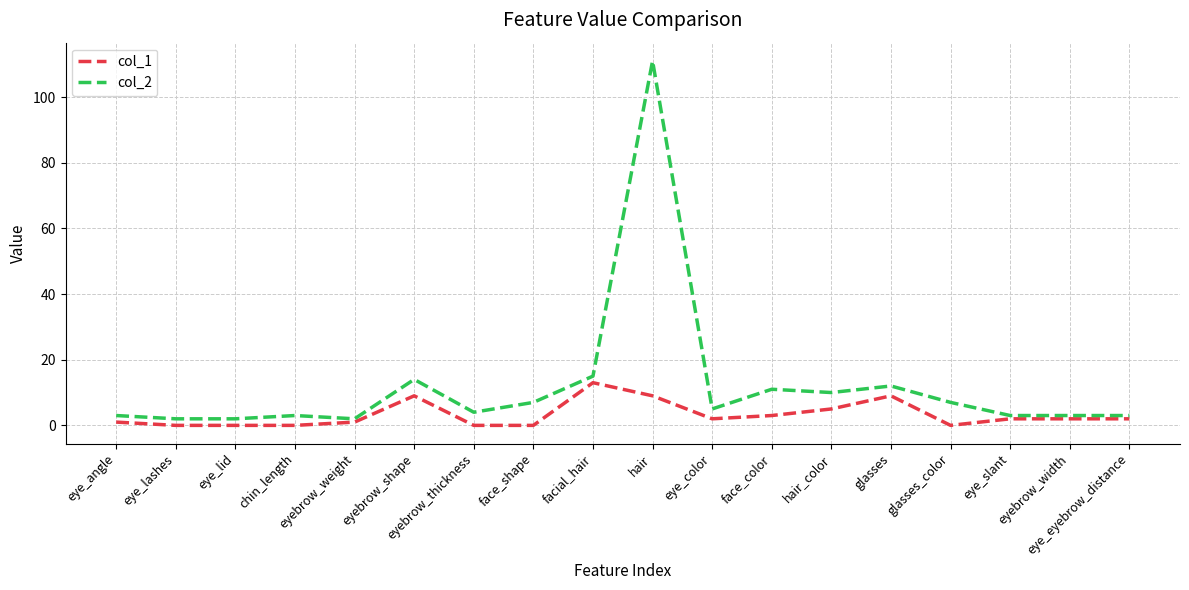

Which series has the largest range (max minus min)?

col_2